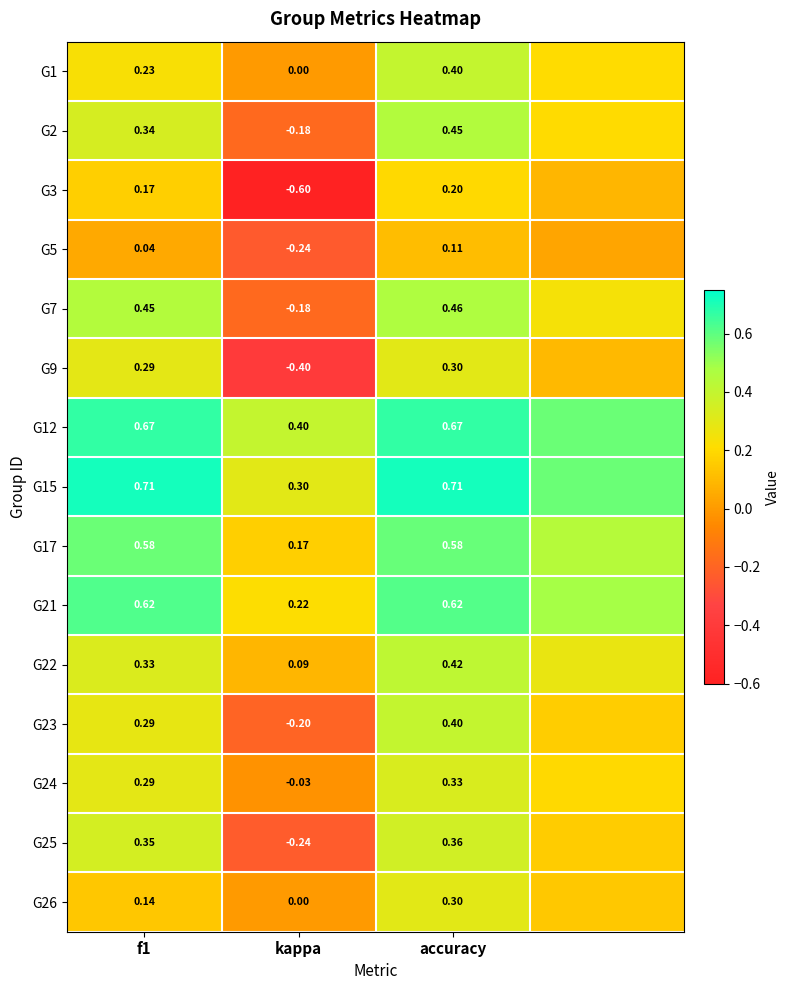

Where does the G23 series first go above 0?

f1